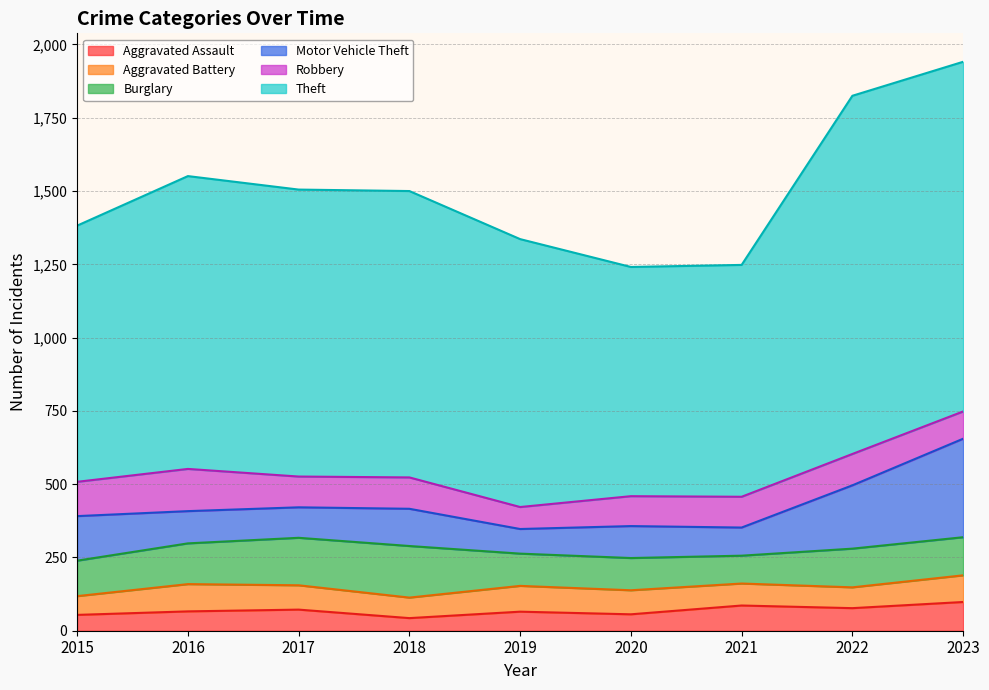

How many interior local peaks does the Burglary series have?

2